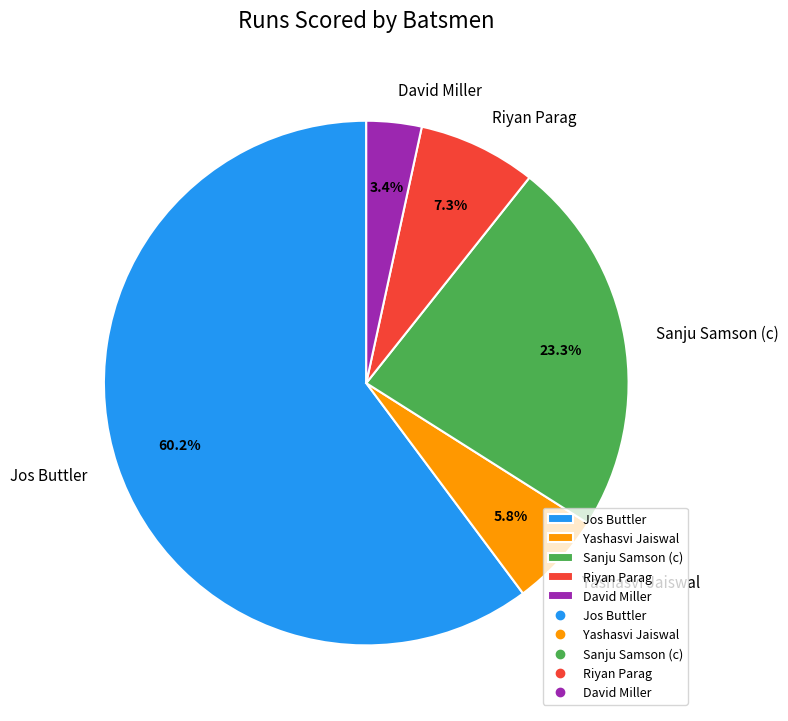

To the nearest percent, what is the difference between the largest and smallest slice percentages?

57%